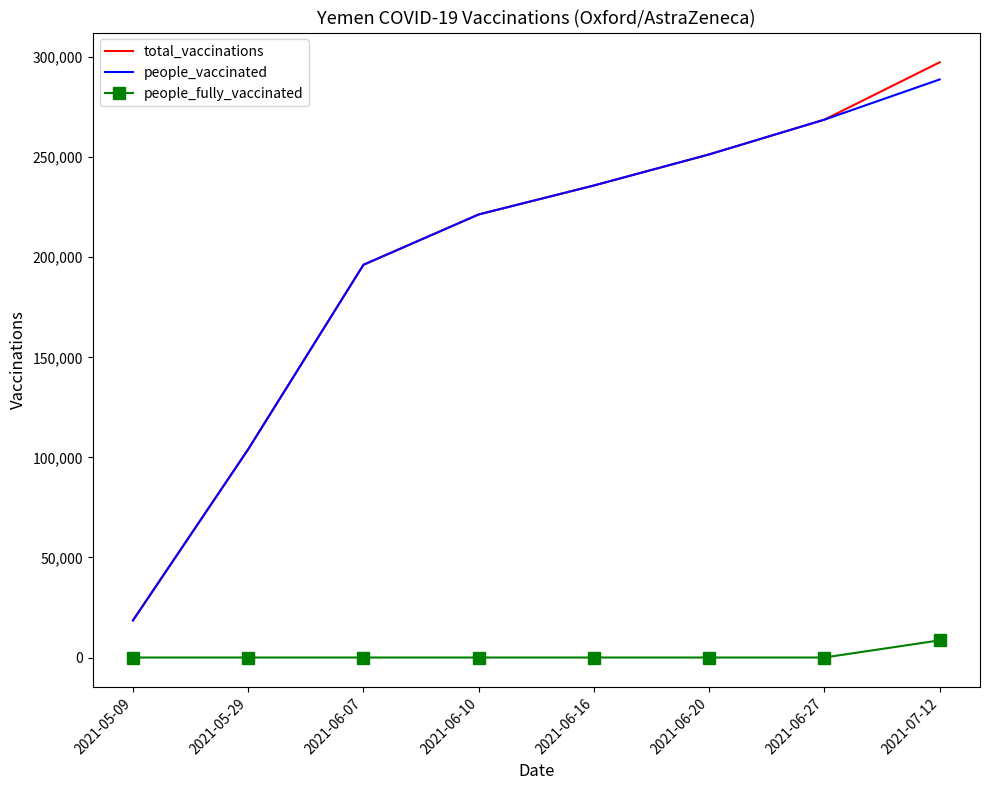

Which series changed the most between 2021-06-16 and 2021-07-12?

total_vaccinations